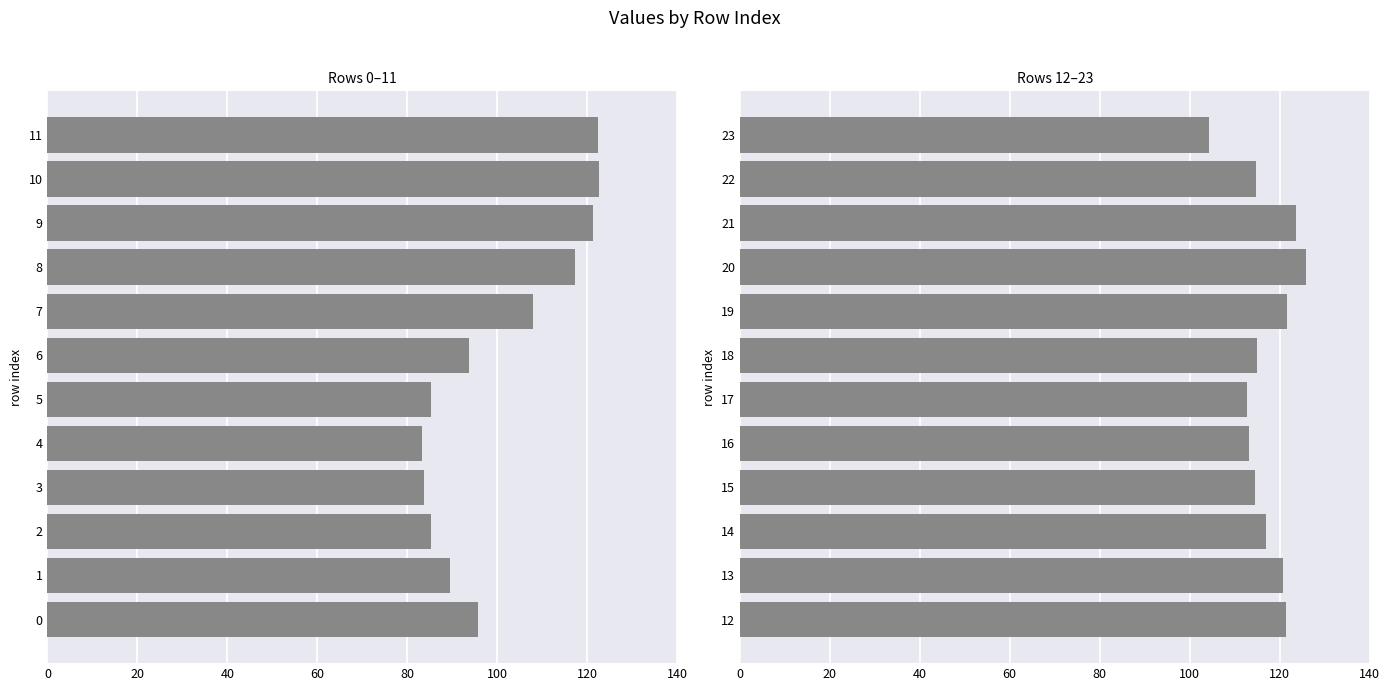

What is the change in value from 20 to 23?

-21.6